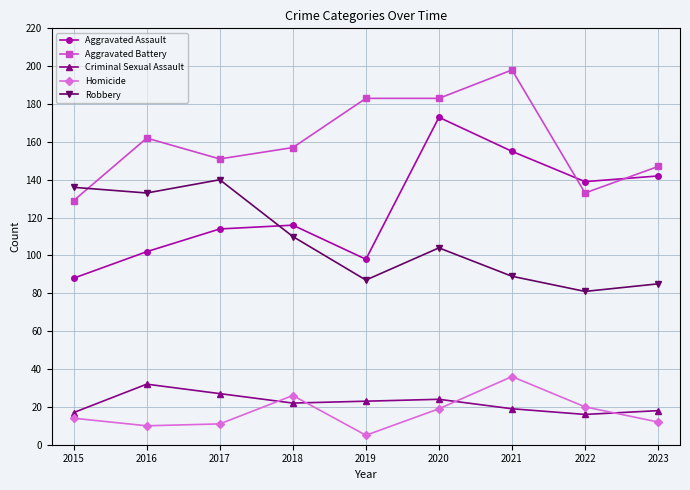

Is the value of Homicide at 2021 greater than the value of Criminal Sexual Assault at 2023?

Yes